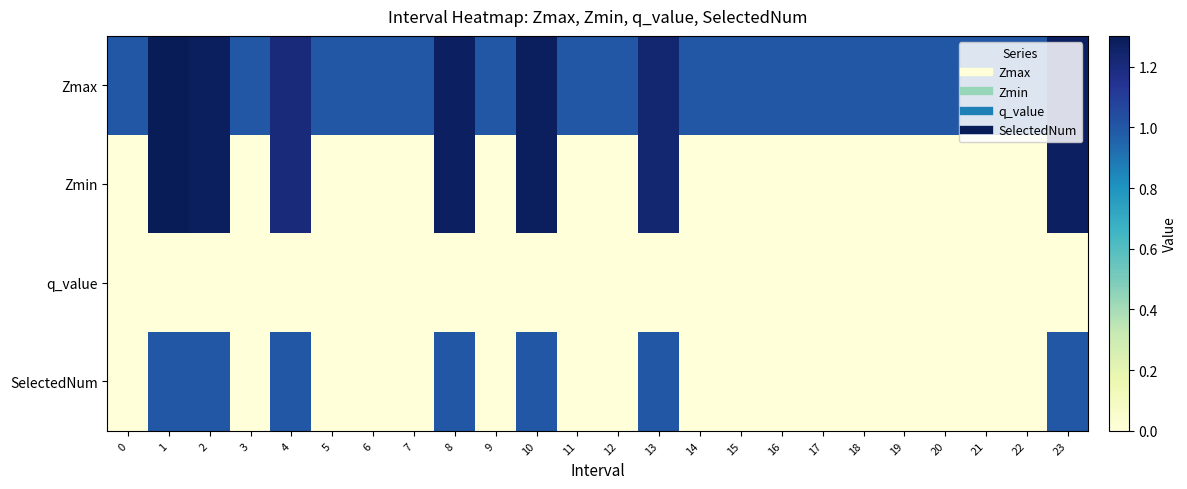

What is the difference between the highest and lowest values at 6?

1.0